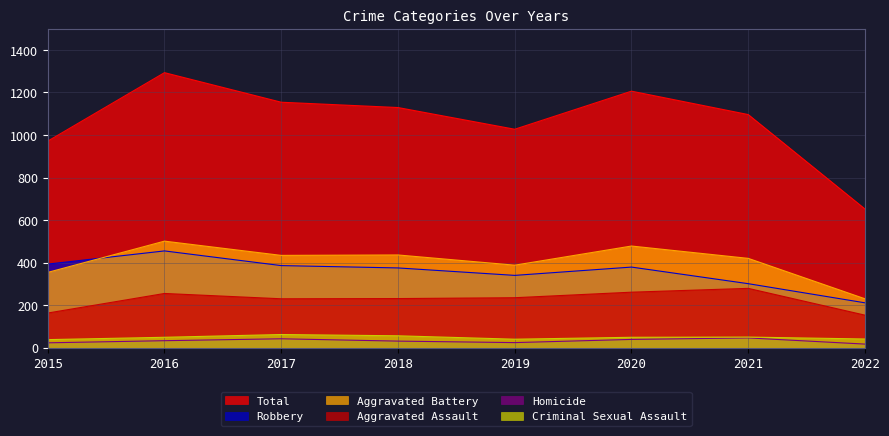

True or false: Homicide and Criminal Sexual Assault intersect in this chart.

False